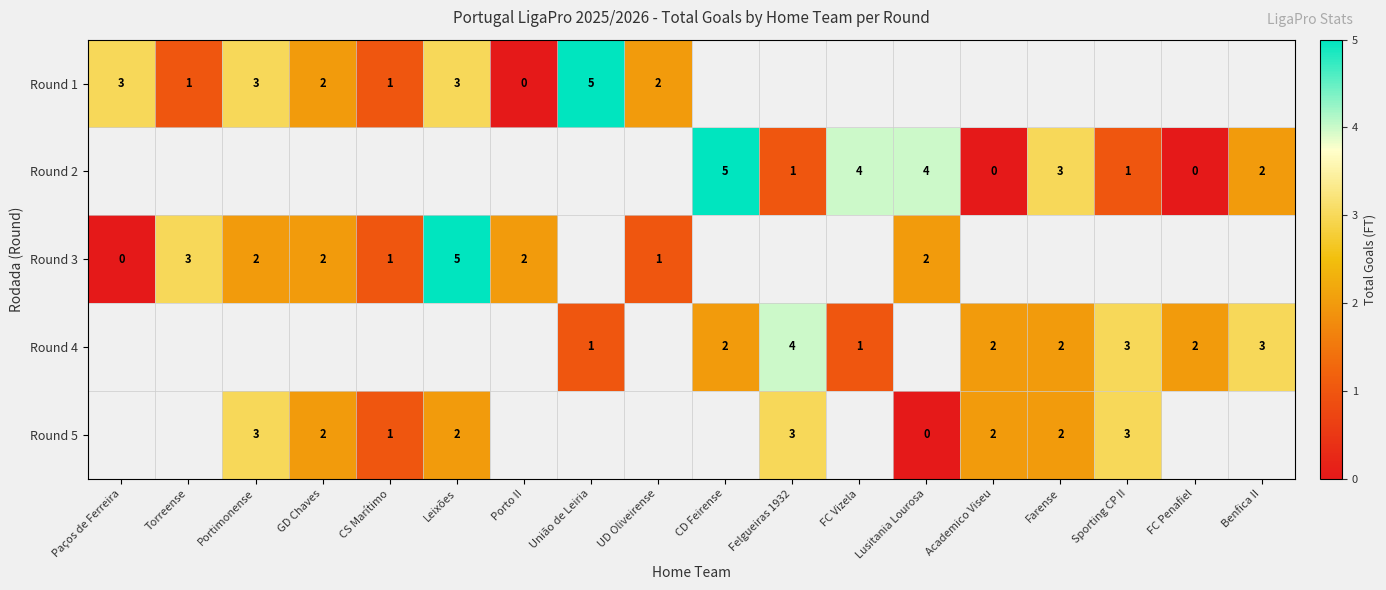

The Round 1 series shows 2 at UD Oliveirense. True or false?

True